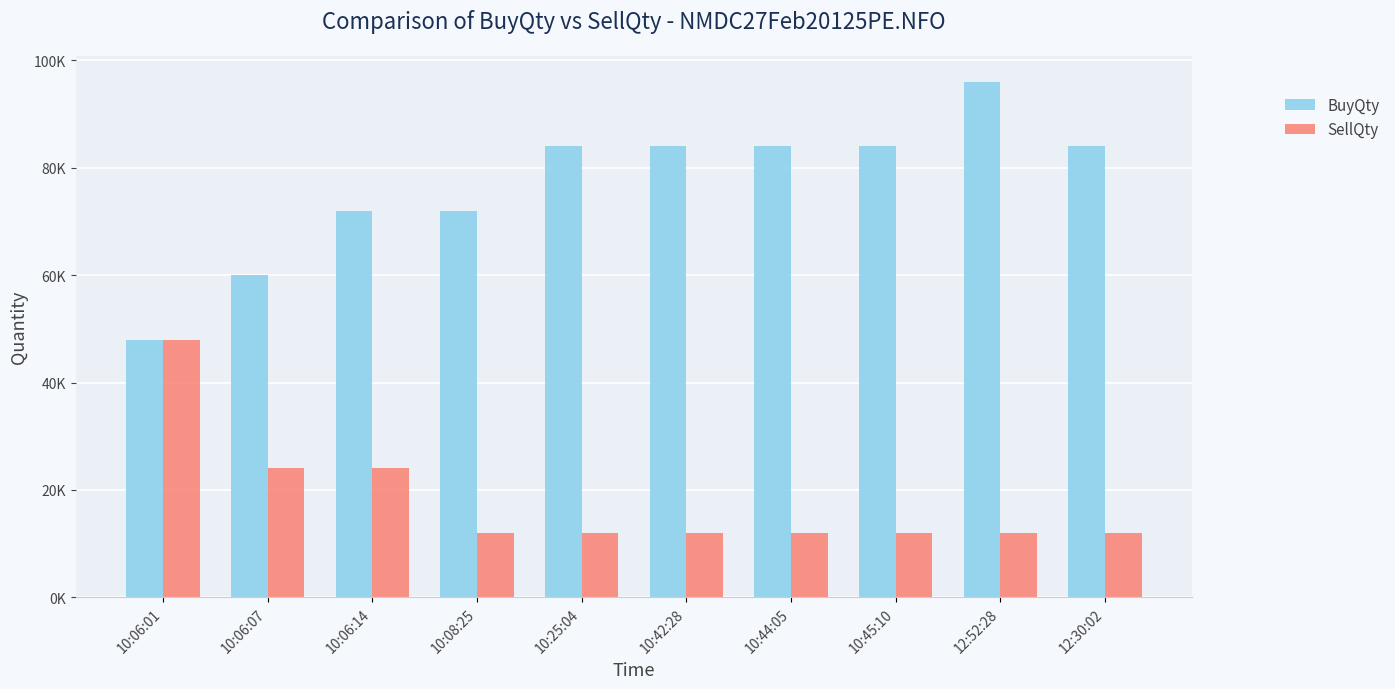

What is the greatest value displayed?

96000